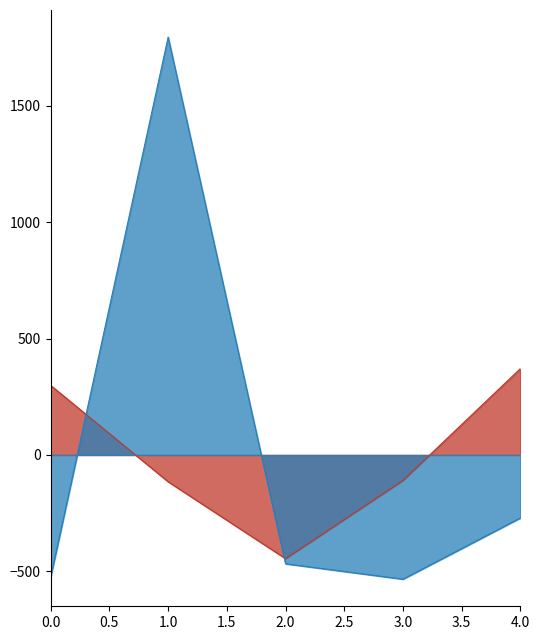

What is the greatest value displayed?

1794.3